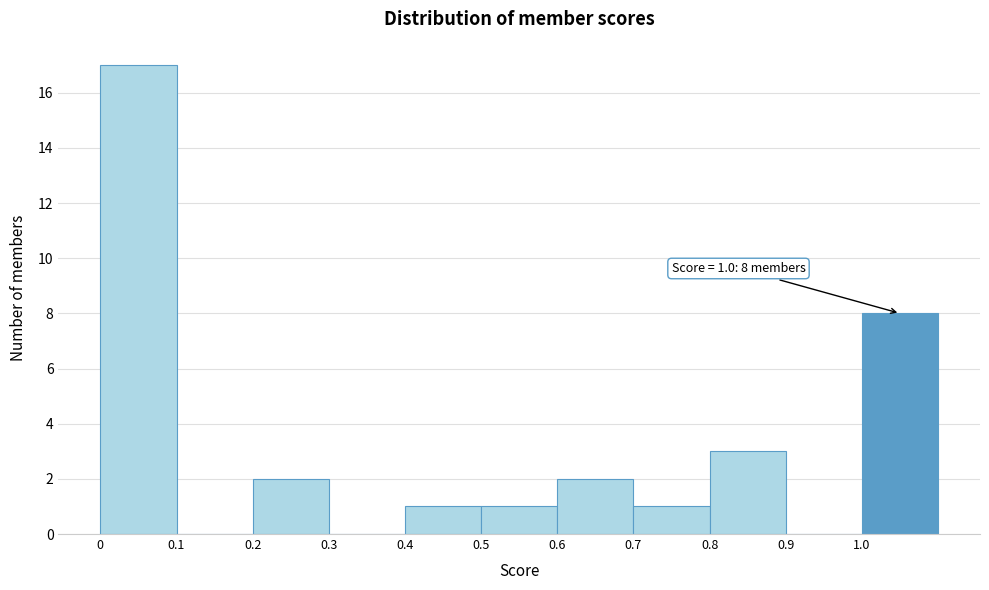

Over which range of the x-axis is the bar tallest?

0.0 to 0.1